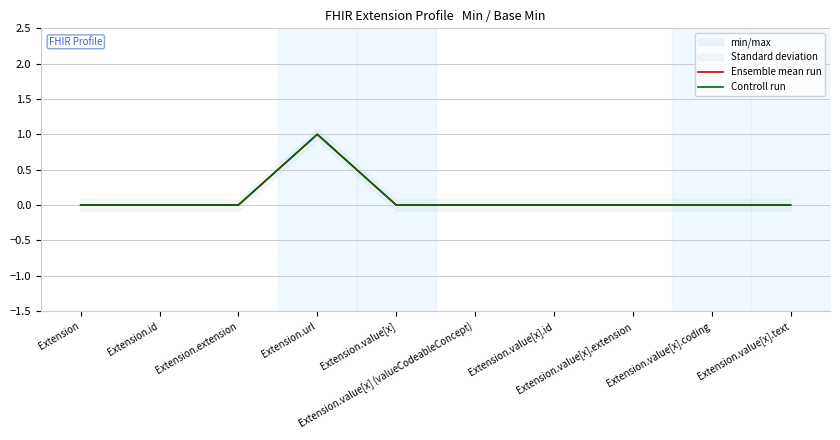

At which label does Controll run reach its minimum?

Extension